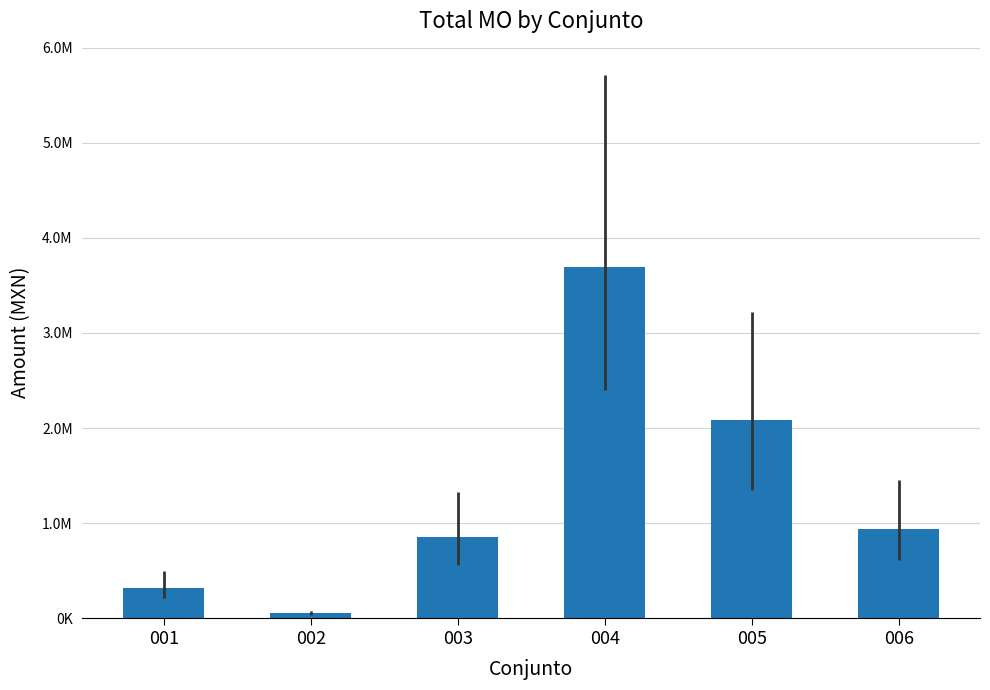

Are the bars horizontal?

No